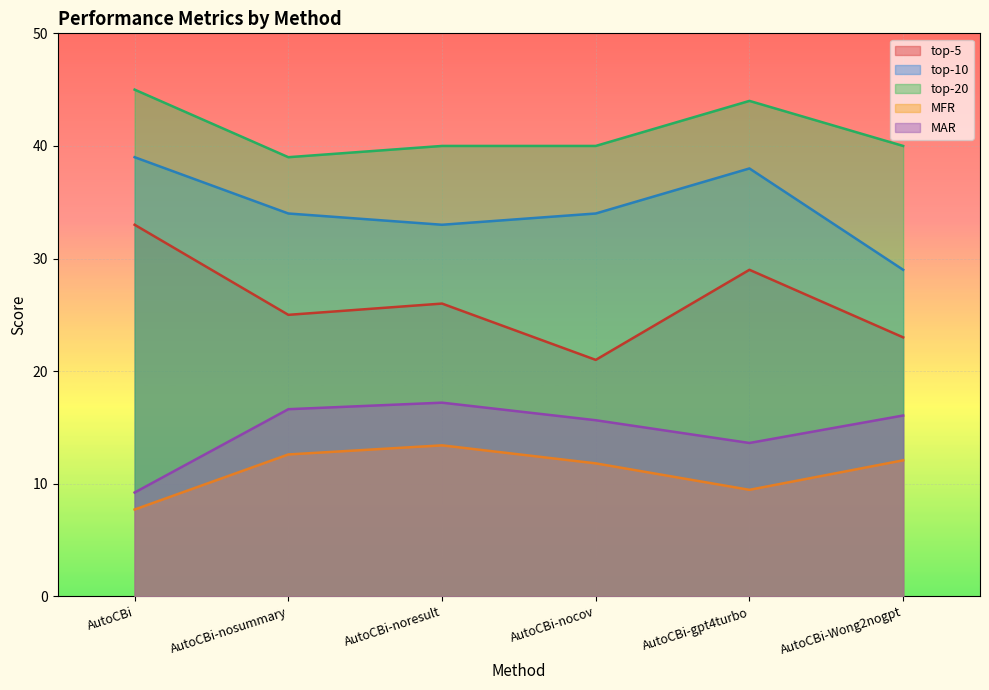

Reading left to right, extract all data points from this chart.

top-5: AutoCBi=33.0	AutoCBi-nosummary=25.0	AutoCBi-noresult=26.0	AutoCBi-nocov=21.0	AutoCBi-gpt4turbo=29.0	AutoCBi-Wong2nogpt=23.0
top-10: AutoCBi=39.0	AutoCBi-nosummary=34.0	AutoCBi-noresult=33.0	AutoCBi-nocov=34.0	AutoCBi-gpt4turbo=38.0	AutoCBi-Wong2nogpt=29.0
top-20: AutoCBi=45.0	AutoCBi-nosummary=39.0	AutoCBi-noresult=40.0	AutoCBi-nocov=40.0	AutoCBi-gpt4turbo=44.0	AutoCBi-Wong2nogpt=40.0
MFR: AutoCBi=7.7	AutoCBi-nosummary=12.6	AutoCBi-noresult=13.4	AutoCBi-nocov=11.8	AutoCBi-gpt4turbo=9.5	AutoCBi-Wong2nogpt=12.1
MAR: AutoCBi=9.2	AutoCBi-nosummary=16.6	AutoCBi-noresult=17.2	AutoCBi-nocov=15.6	AutoCBi-gpt4turbo=13.6	AutoCBi-Wong2nogpt=16.1